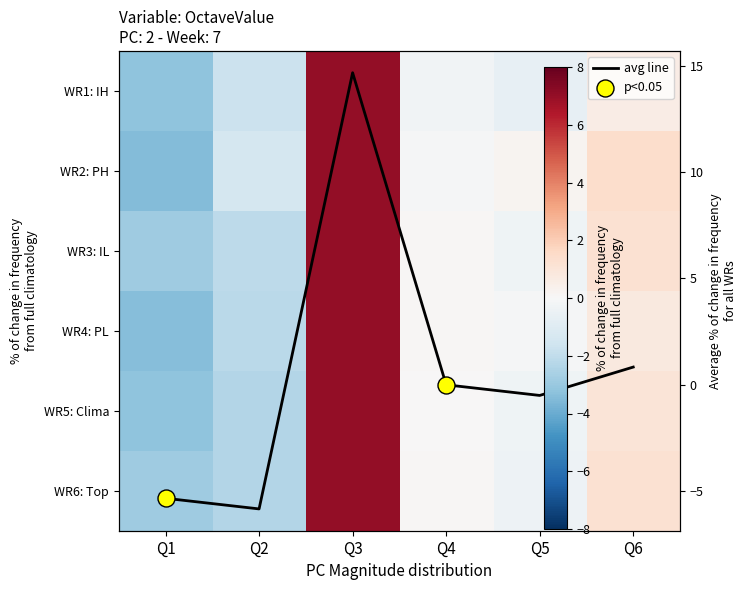

How many series are shown in this chart?

6